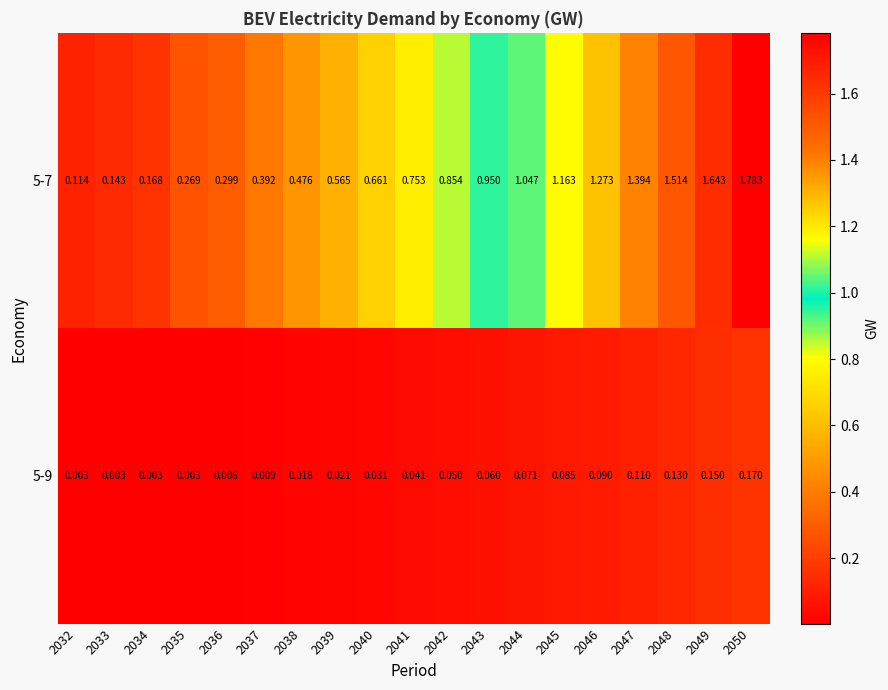

Is the value of 5-9 at 2049 greater than the value of 5-7 at 2040?

No